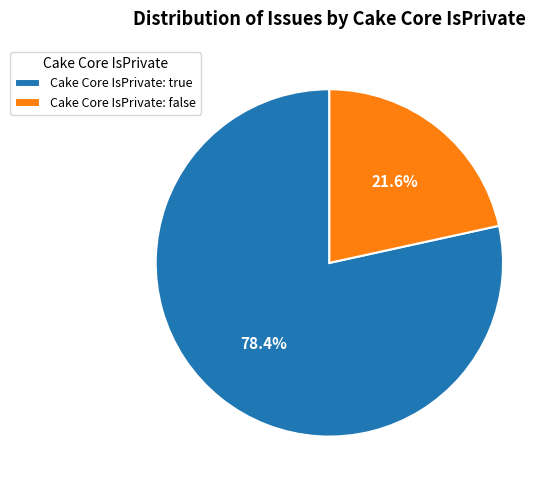

How many segments does this pie chart have?

2